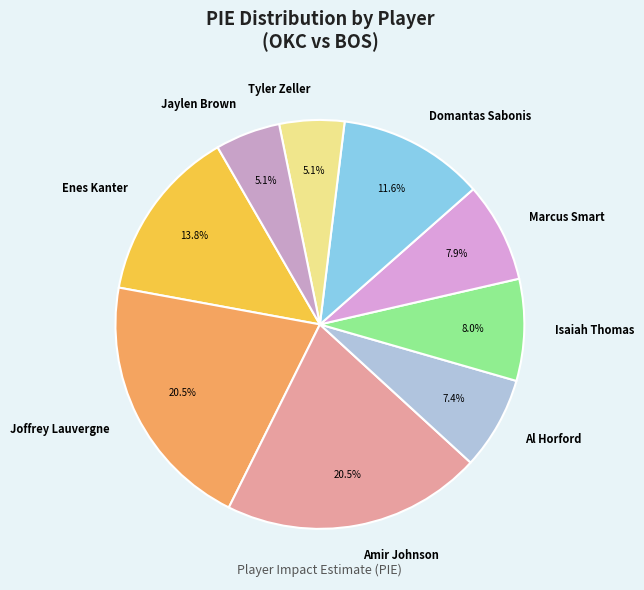

Count the number of slices in the pie.

9